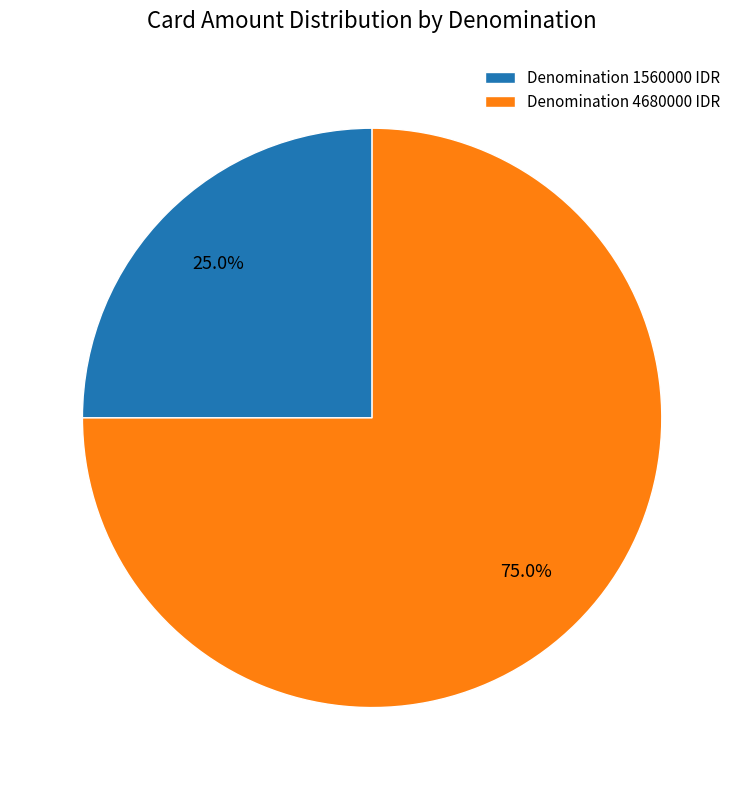

Which category has the biggest portion of the pie?

Denomination 4680000 IDR